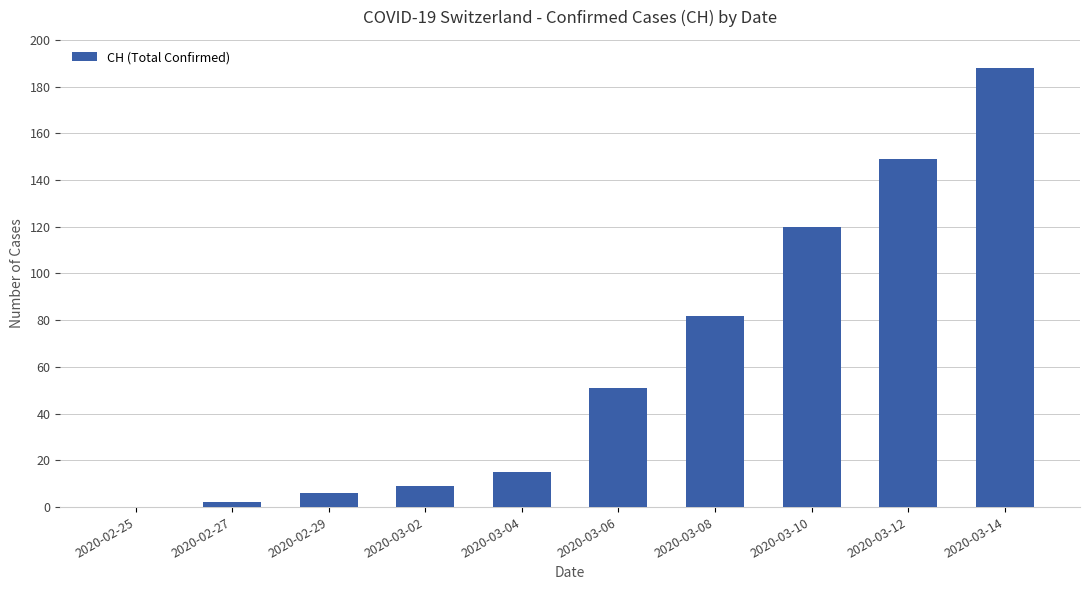

True or false: the data shows 82 at 2020-03-08.

True